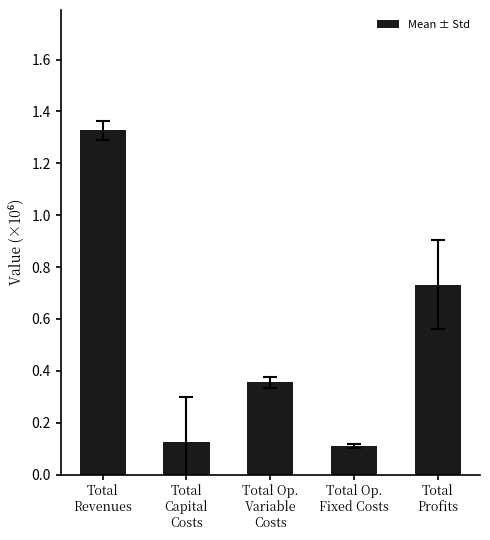

What is the change in value from Total Op.
Variable
Costs to Total Op.
Fixed Costs?

-244089.9